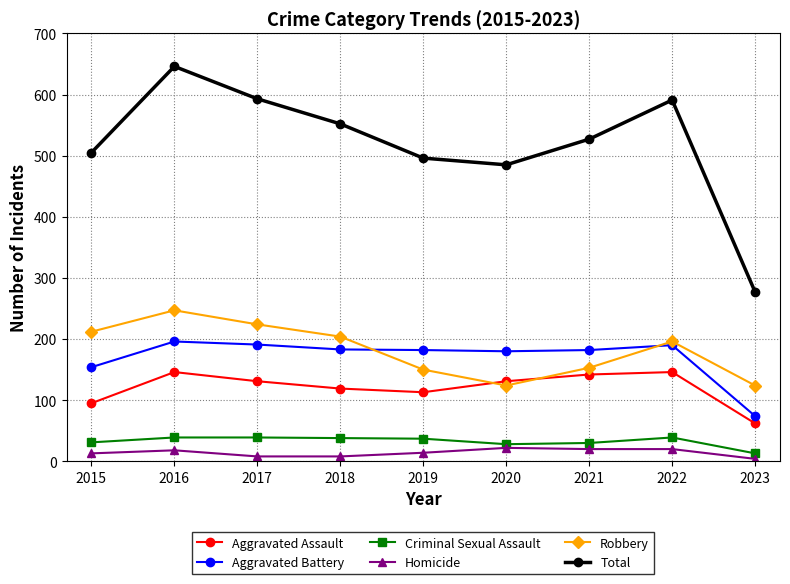

Where is Total nearest to the value 461?

2020